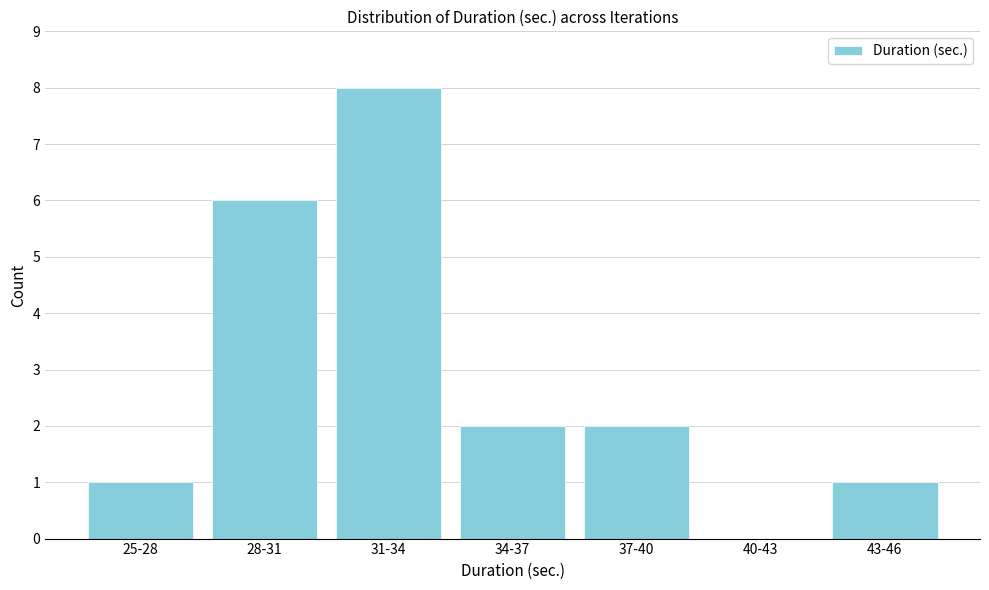

Reading left to right, extract all data points from this chart.

25-28=1	28-31=6	31-34=8	34-37=2	37-40=2	40-43=0	43-46=1